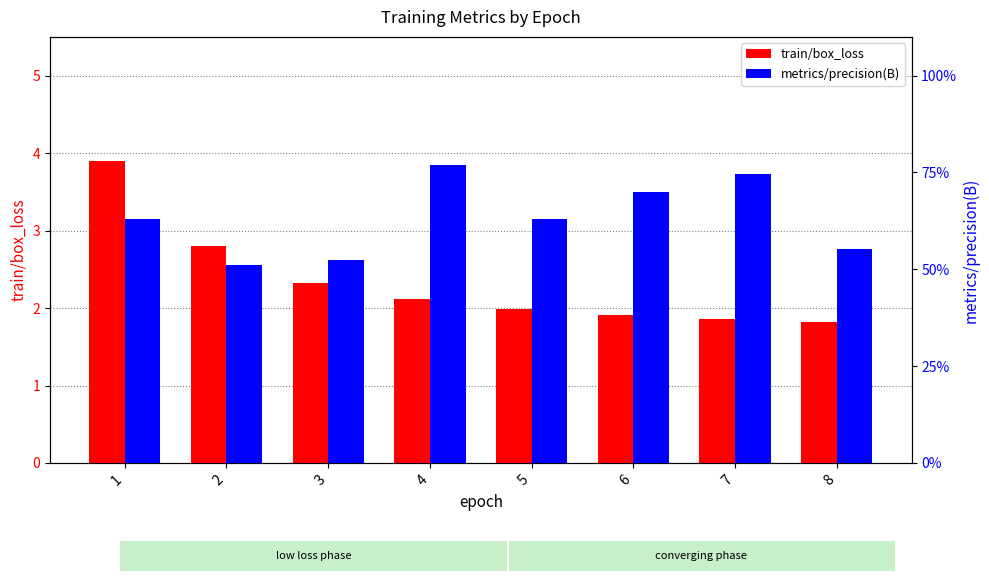

True or false: train/box_loss has a value of 0.6 at 7.

False